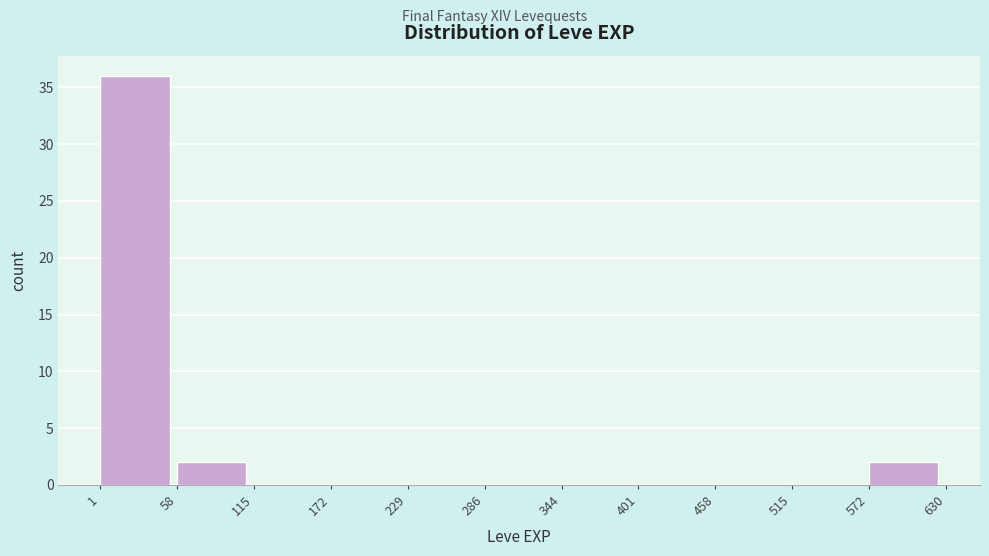

Which range on the x-axis has the tallest bar?

1 to 58